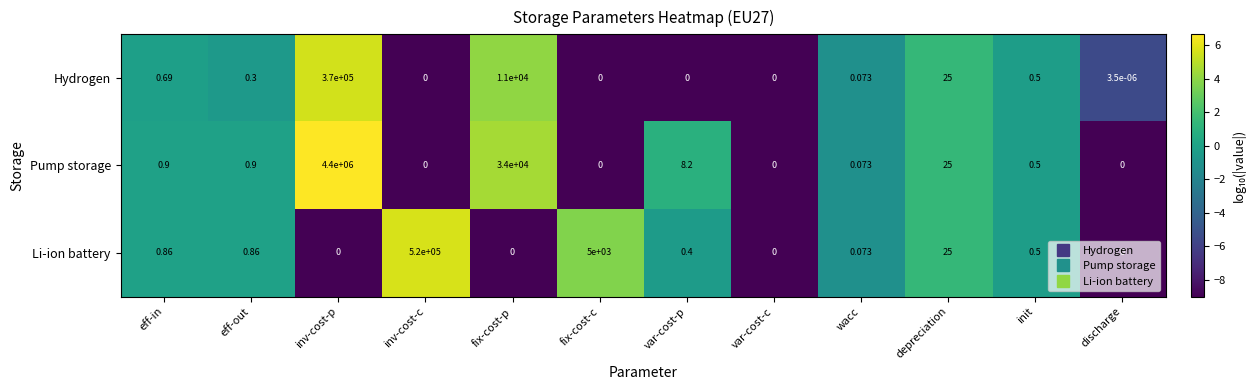

At which label is Li-ion battery closest to 260000?

fix-cost-c